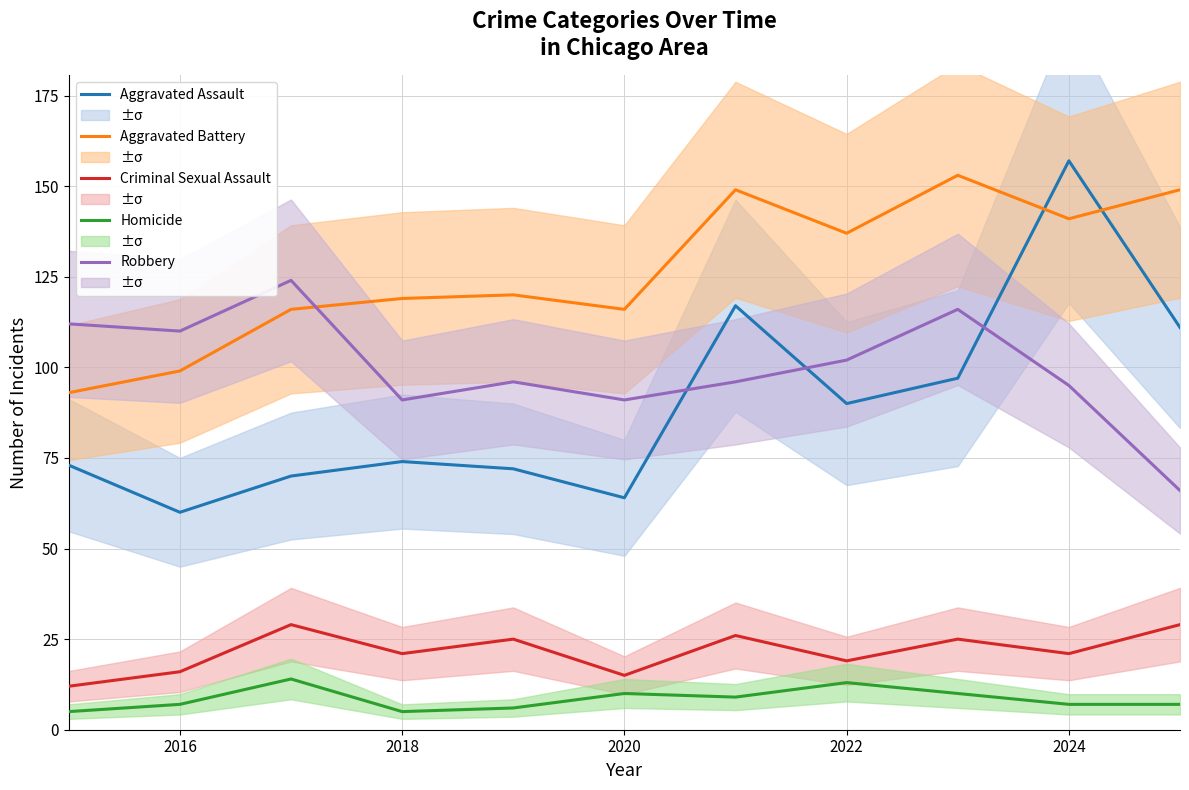

Is it true that Aggravated Battery equals 119 at 2018?

True